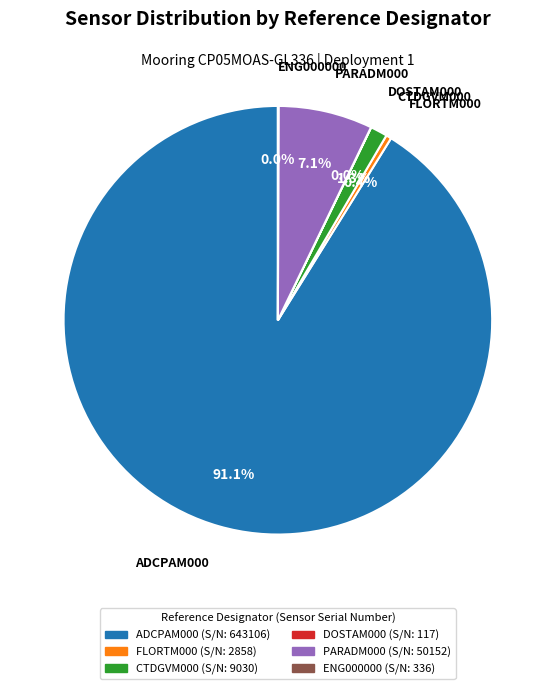

Does any single category account for the majority?

Yes